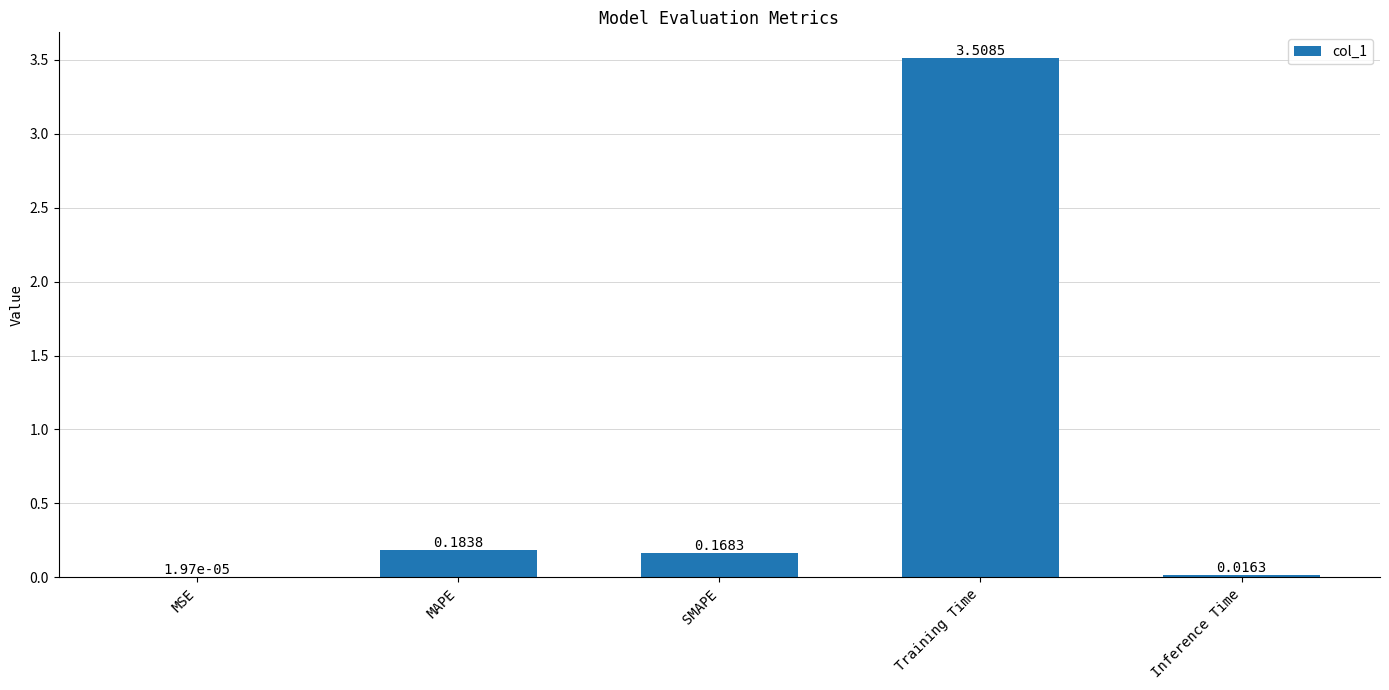

Where is the data nearest to the value 1?

MAPE